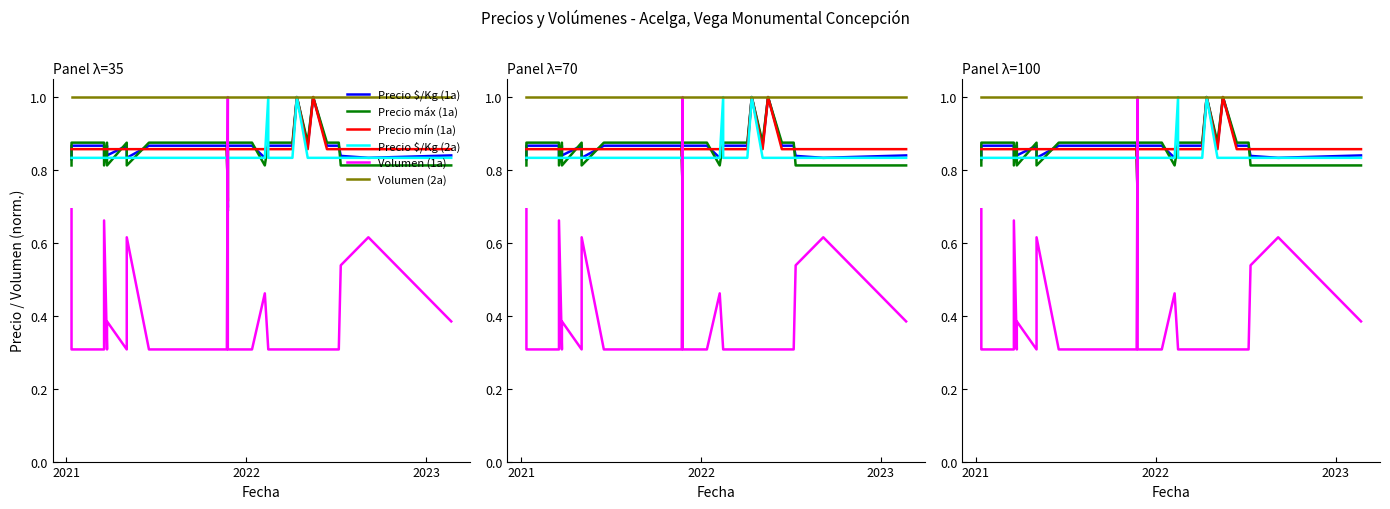

Reading left to right, transcribe all the data shown in this chart.

Precio $/Kg (1a): 0.8	0.9	0.9	0.9	0.9	0.8	0.9	0.8	0.9	0.8	0.9	0.9	0.9	0.9	0.9	0.9	0.9	0.9	0.9	0.9	0.7	0.9	0.9	0.9	0.8	0.9	0.9	0.9	1.0	0.9	1.0	0.9	0.9	0.8	0.8	0.8
Precio máx (1a): 0.8	0.9	0.9	0.9	0.9	0.8	0.9	0.8	0.9	0.8	0.9	0.9	0.9	0.9	0.9	0.9	0.9	0.9	0.9	0.9	0.7	0.9	0.9	0.9	0.8	0.9	0.9	0.9	1.0	0.9	1.0	0.9	0.9	0.8	0.8	0.8
Precio mín (1a): 0.9	0.9	0.9	0.9	0.9	0.9	0.9	0.9	0.9	0.9	0.9	0.9	0.9	0.9	0.9	0.9	0.9	0.9	0.9	0.9	0.7	0.9	0.9	0.9	0.9	0.9	0.9	0.9	1.0	0.9	1.0	0.9	0.9	0.9	0.9	0.9
Precio $/Kg (2a): 0.8	0.8	0.8	0.8	0.8	0.8	0.8	0.8	0.8	0.8	0.8	0.8	0.8	0.8	0.8	0.8	0.8	0.8	0.8	0.8	0.8	0.8	0.8	0.8	0.8	1.0	0.8	0.8	1.0	0.8	0.8	0.8	0.8	0.8	0.8	0.8
Volumen (1a): 0.7	0.3	0.3	0.3	0.3	0.7	0.3	0.4	0.3	0.6	0.3	0.3	0.3	0.3	0.3	0.3	0.3	0.3	0.3	0.3	1.0	0.3	0.3	0.3	0.5	0.3	0.3	0.3	0.3	0.3	0.3	0.3	0.3	0.5	0.6	0.4
Volumen (2a): 1.0	1.0	1.0	1.0	1.0	1.0	1.0	1.0	1.0	1.0	1.0	1.0	1.0	1.0	1.0	1.0	1.0	1.0	1.0	1.0	1.0	1.0	1.0	1.0	1.0	1.0	1.0	1.0	1.0	1.0	1.0	1.0	1.0	1.0	1.0	1.0